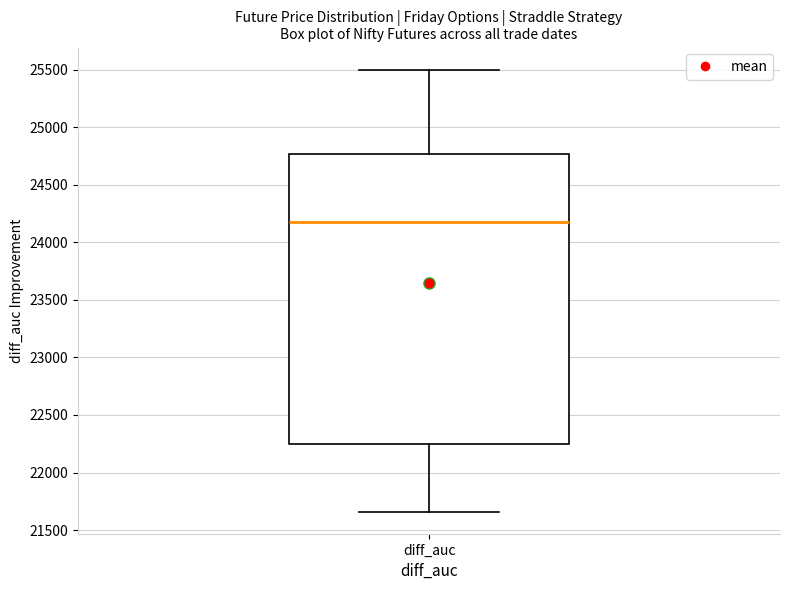

Transcribe this box plot: give where the median line is, the range the box spans, and where the two whiskers end, as read against the y-axis. The values are not printed on the chart, so give them approximately, as read against the axis.

median 24200, box 22250 to 24750, whiskers 21650 to 25500